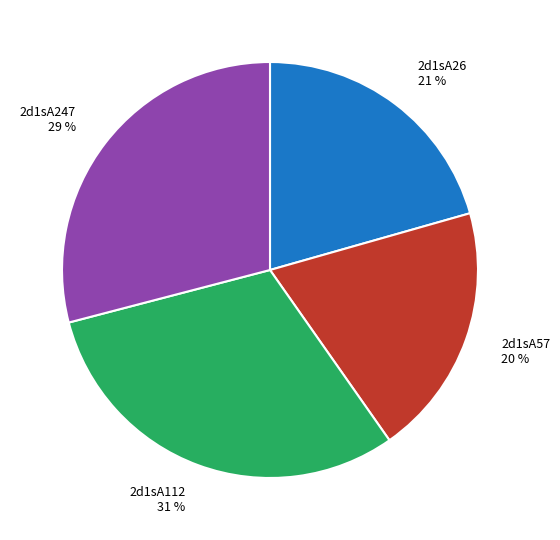

Which slice is the smallest?

2d1sA57